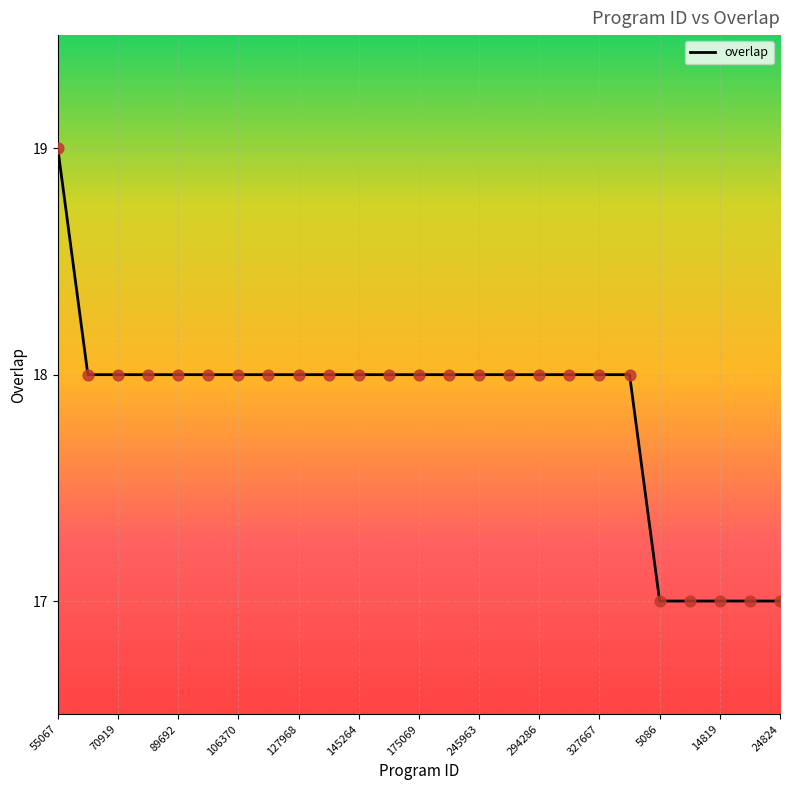

What is the maximum value shown in the chart?

19